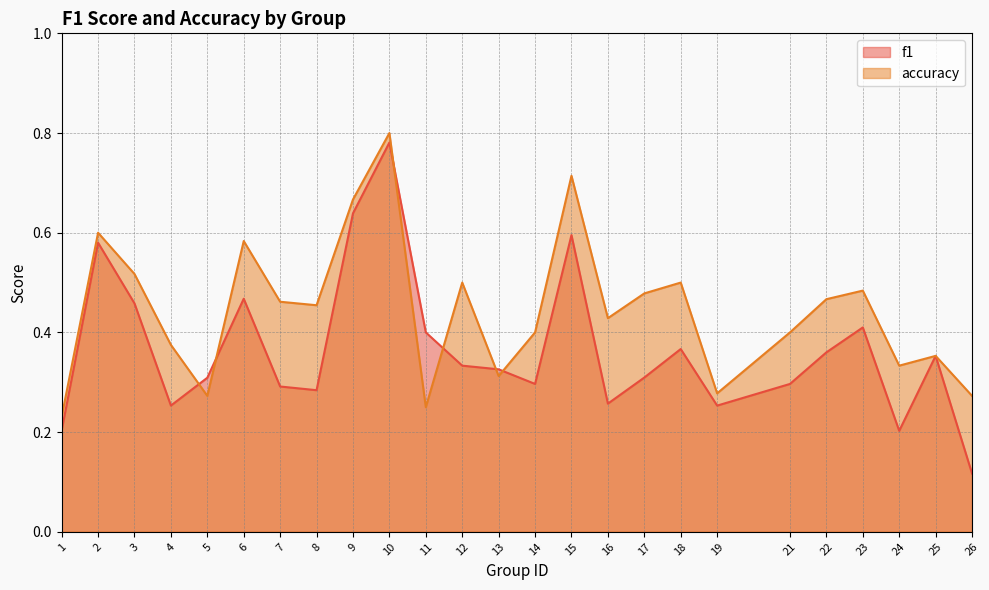

Reading right to left, list all the values displayed in this chart.

f1: 26=0.1	25=0.4	24=0.2	23=0.4	22=0.4	21=0.3	19=0.3	18=0.4	17=0.3	16=0.3	15=0.6	14=0.3	13=0.3	12=0.3	11=0.4	10=0.8	9=0.6	8=0.3	7=0.3	6=0.5	5=0.3	4=0.3	3=0.5	2=0.6	1=0.2
accuracy: 26=0.3	25=0.4	24=0.3	23=0.5	22=0.5	21=0.4	19=0.3	18=0.5	17=0.5	16=0.4	15=0.7	14=0.4	13=0.3	12=0.5	11=0.2	10=0.8	9=0.7	8=0.5	7=0.5	6=0.6	5=0.3	4=0.4	3=0.5	2=0.6	1=0.2